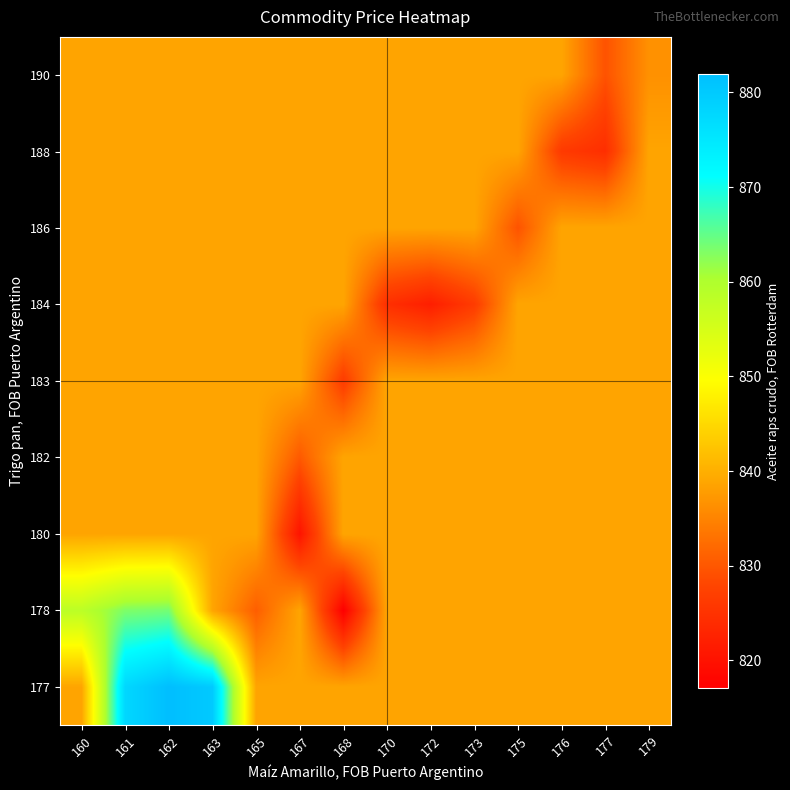

What is the difference between the highest and lowest values at 177?

14.3